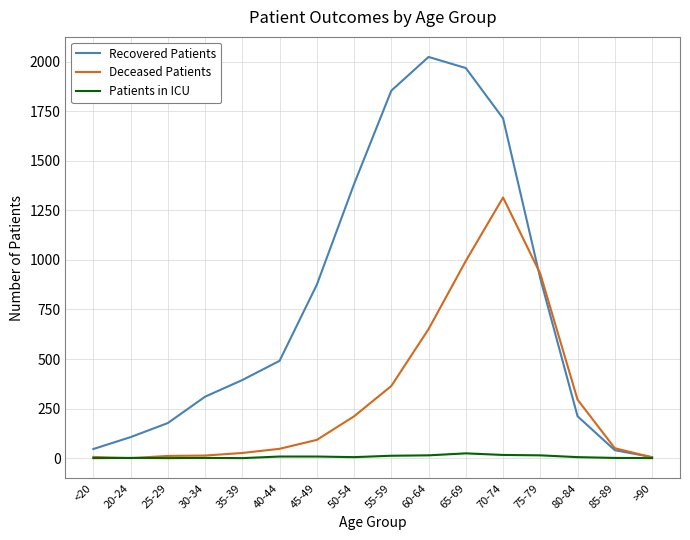

Does the chart have visible grid lines?

Yes